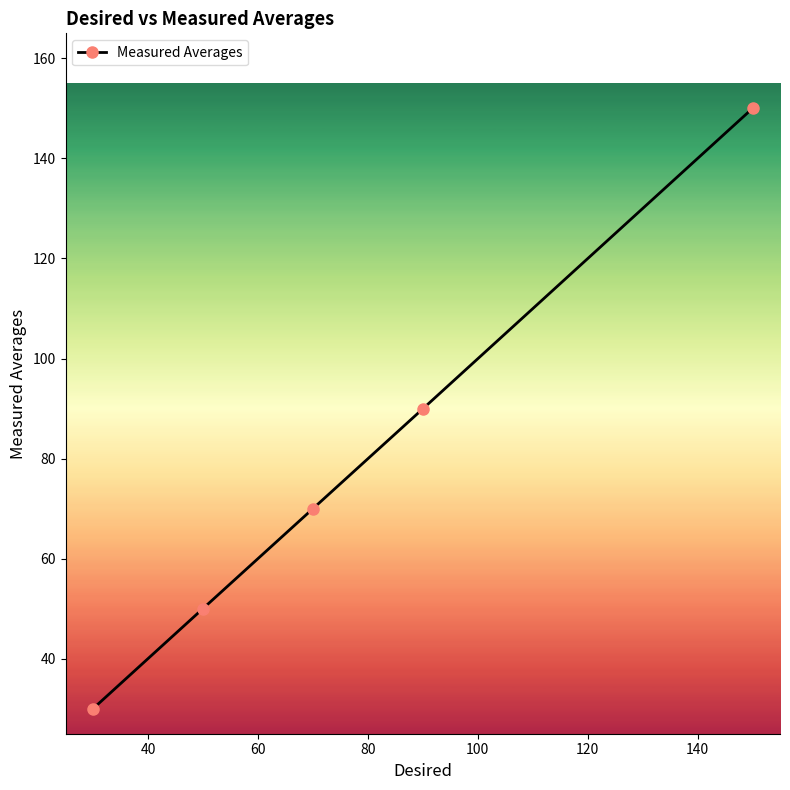

What is the maximum value shown in the chart?

150.0